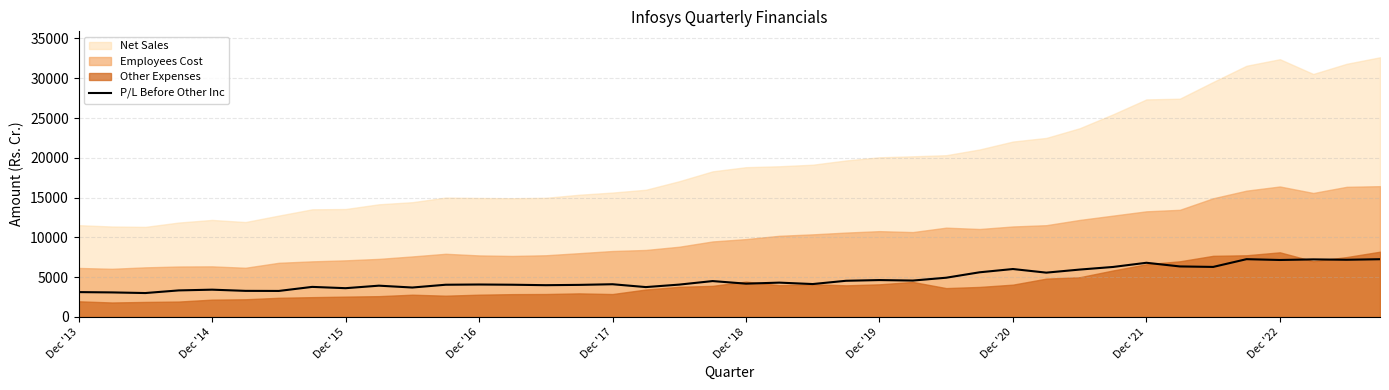

Between 29 and 18, which is larger?

29